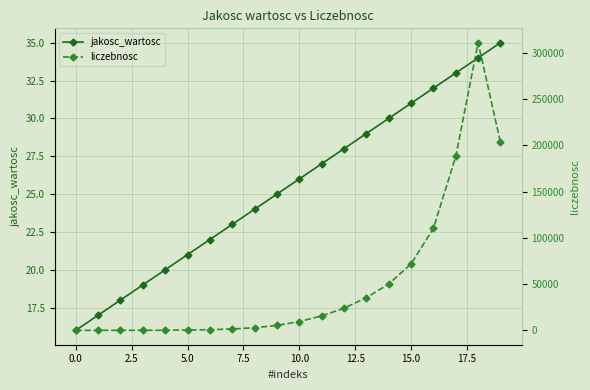

True or false: jakosc_wartosc has more than 2 points higher than both neighbors.

False